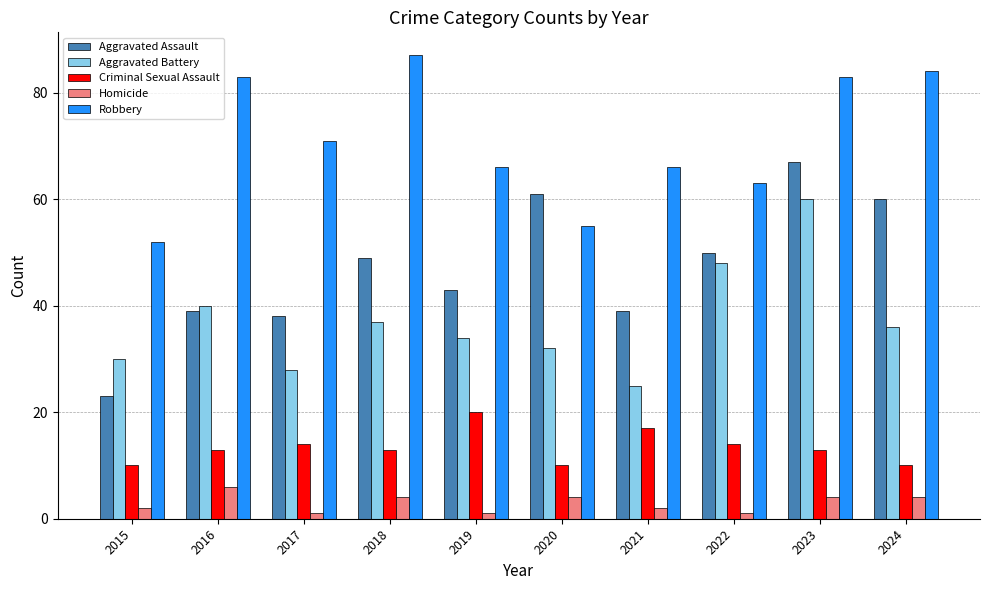

How many series are shown in this chart?

5